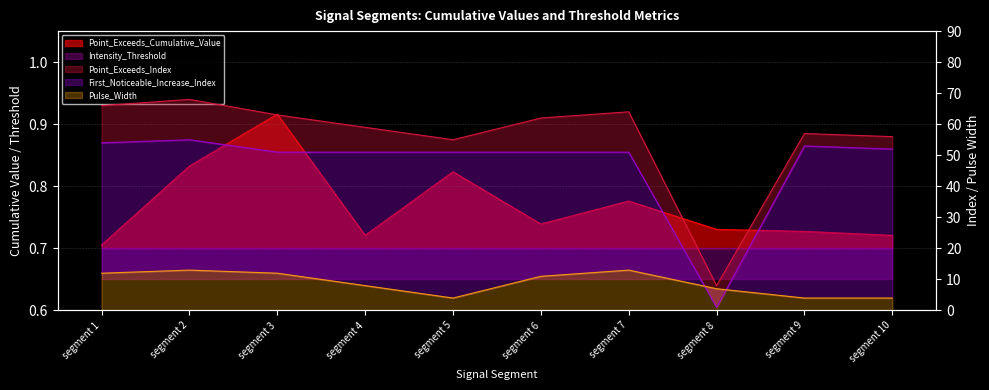

What is the average value of the First_Noticeable_Increase_Index series?

47.0